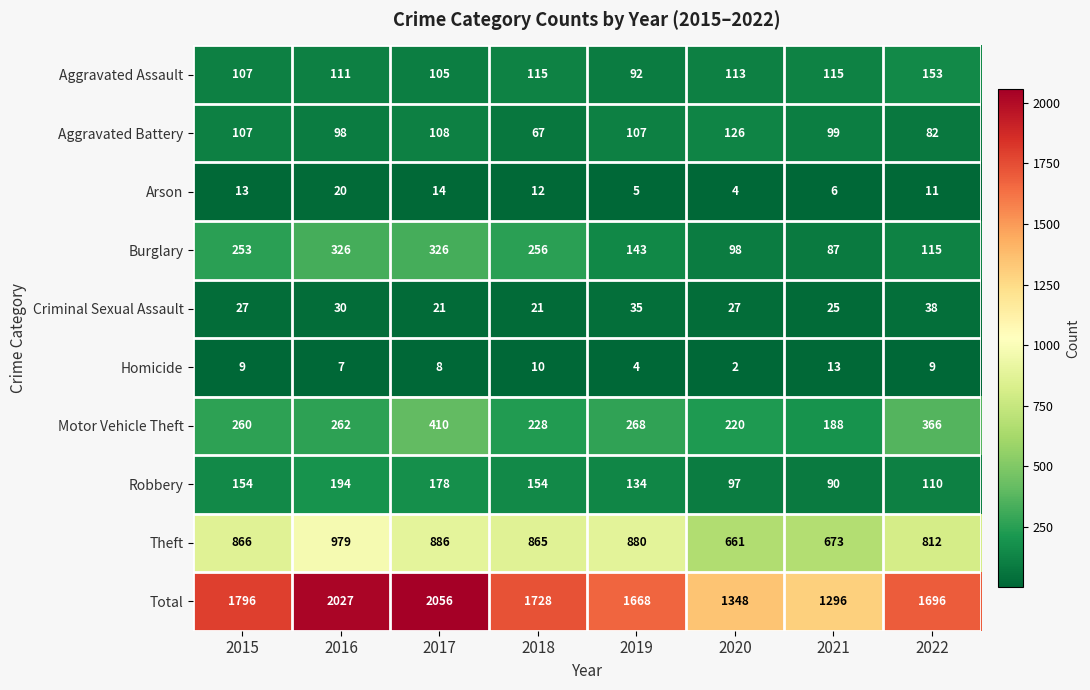

The Criminal Sexual Assault series shows 36 at 2018. True or false?

False